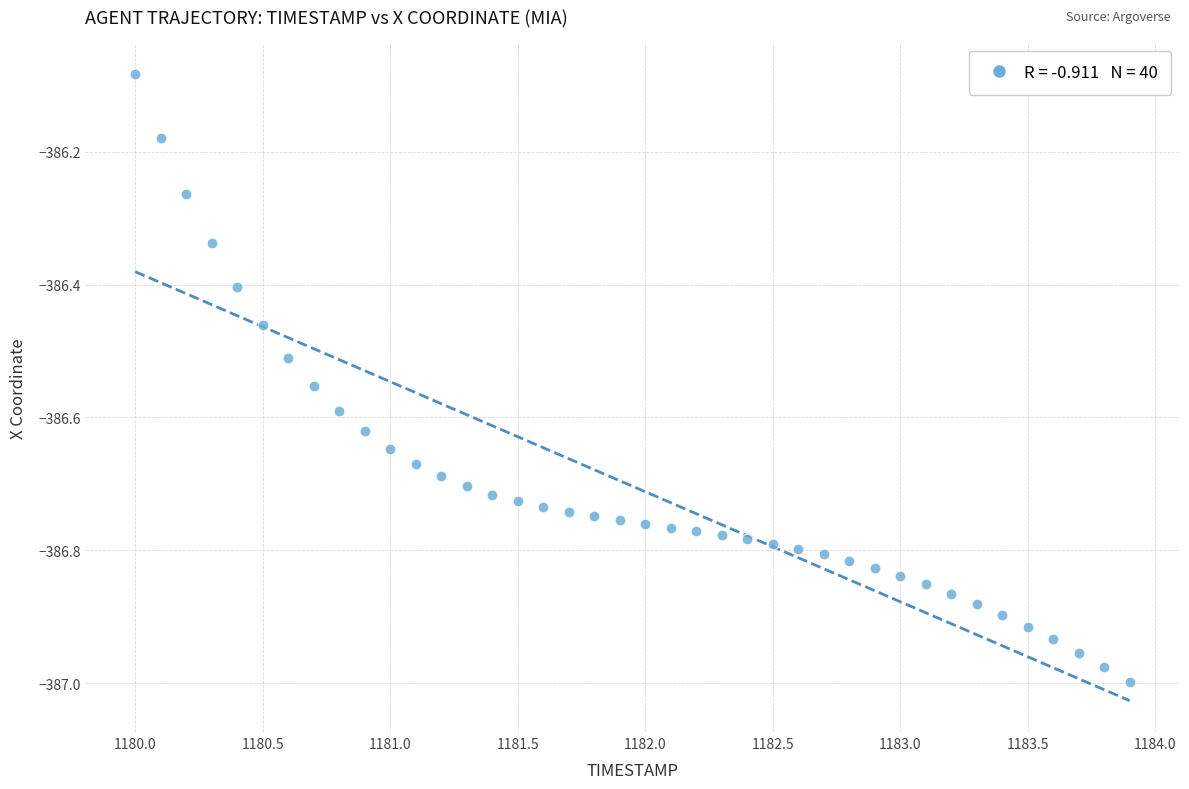

What is the range of Y values (max minus min)?

0.9